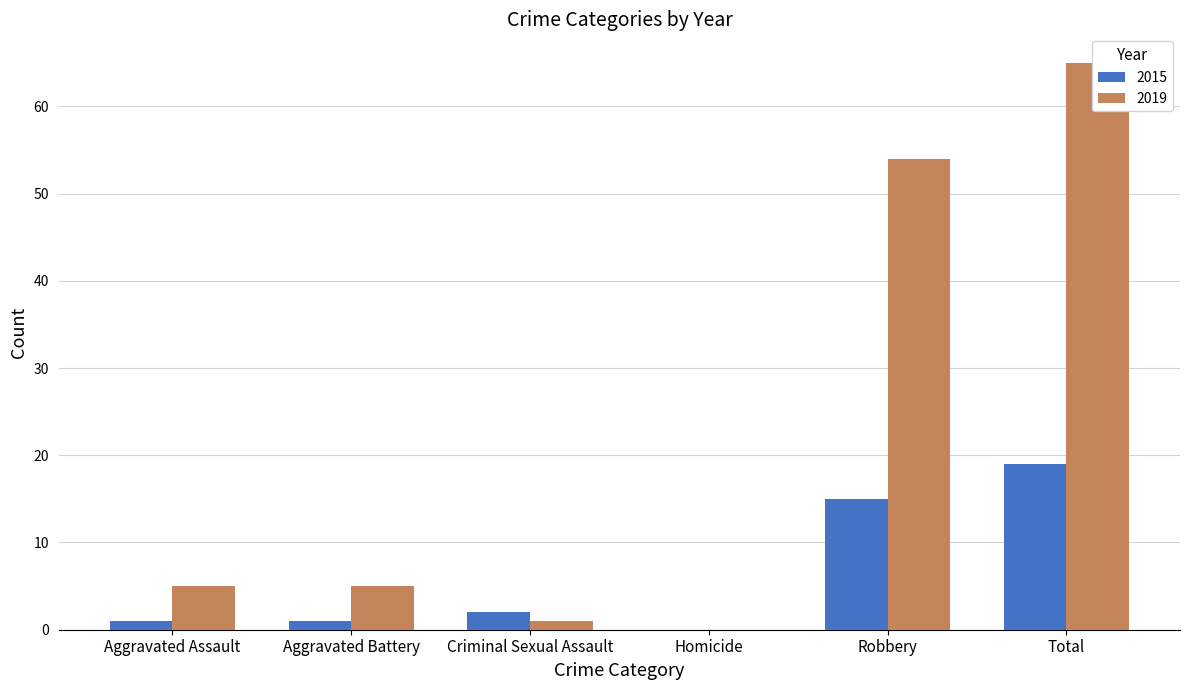

At which category does the chart reach its peak across all series?

Total